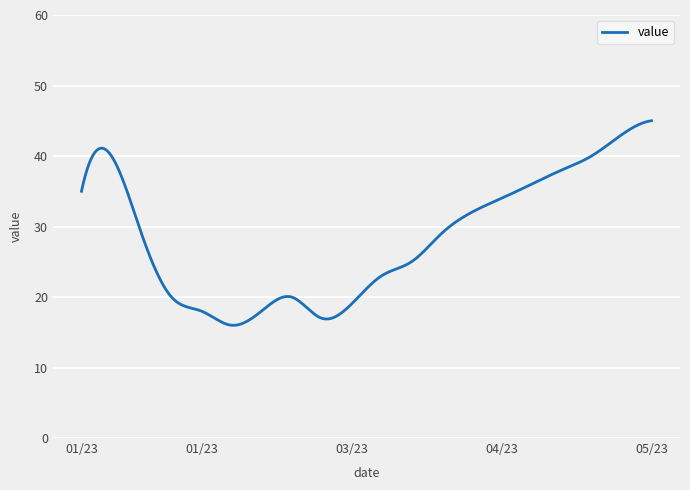

What is the smallest value displayed?

16.0